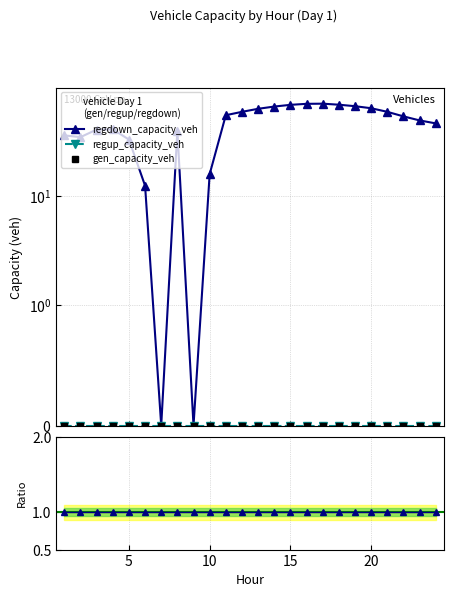

How many series are shown in this chart?

3